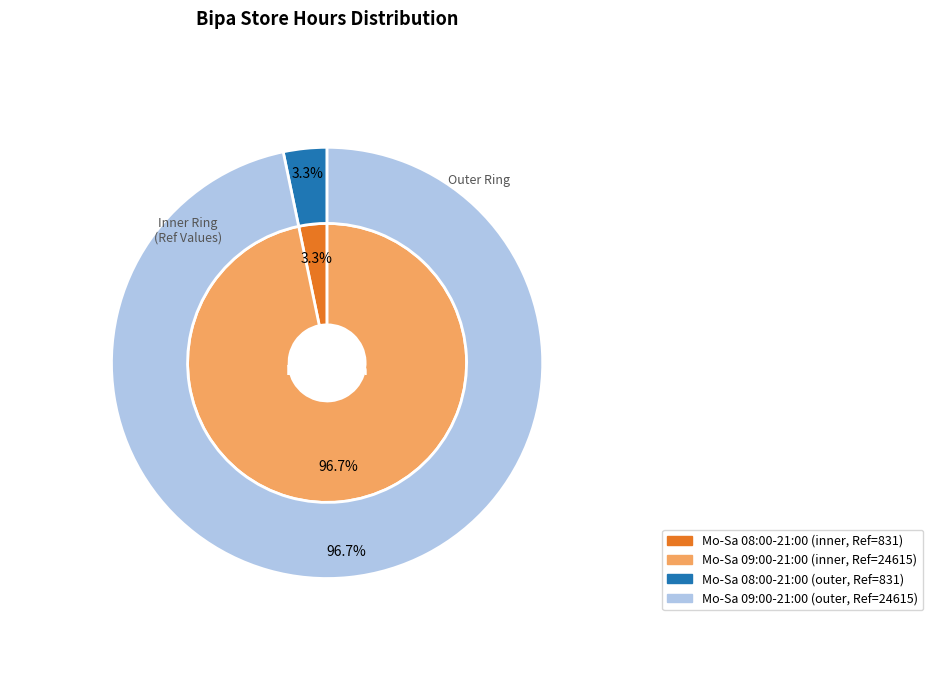

What is the largest slice in the pie chart?

Mo-Sa 09:00-21:00